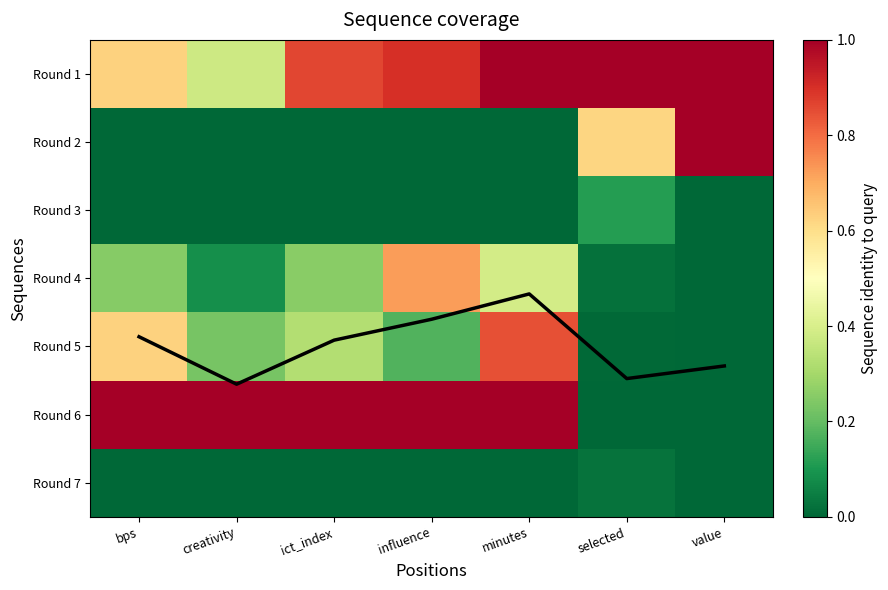

What is the average value of the coverage_line series?

4.0